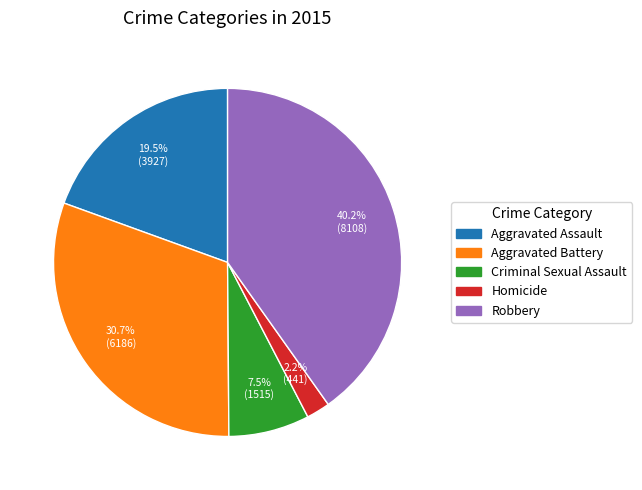

Does Robbery represent more than half of the total?

No